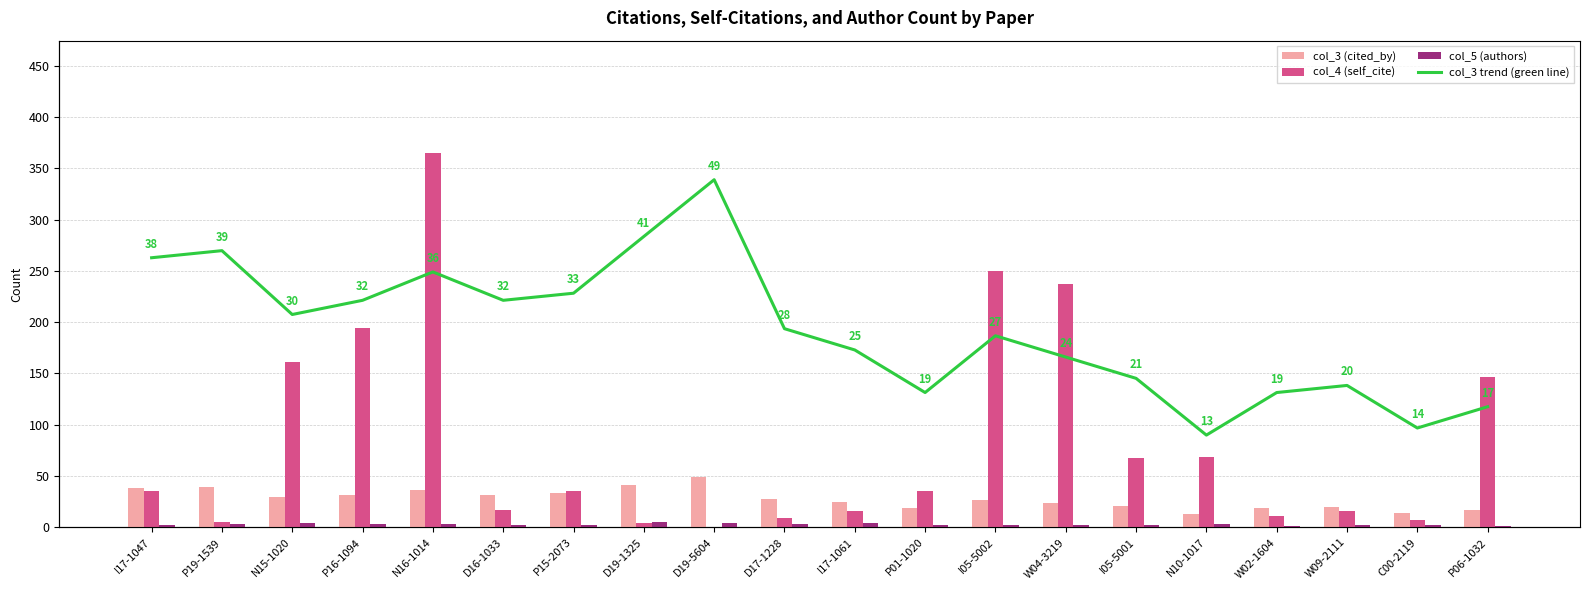

How many groups of bars are there?

20